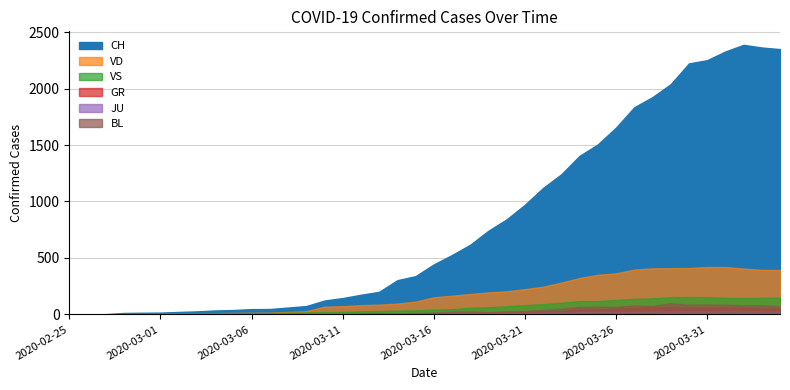

Reading left to right, transcribe all the data shown in this chart.

CH: 2020-02-25=0	2020-02-26=1	2020-02-27=2	2020-02-28=13	2020-02-29=15	2020-03-01=16	2020-03-02=22	2020-03-03=27	2020-03-04=35	2020-03-05=39	2020-03-06=47	2020-03-07=48	2020-03-08=61	2020-03-09=74	2020-03-10=123	2020-03-11=145	2020-03-12=174	2020-03-13=200	2020-03-14=303	2020-03-15=339	2020-03-16=443	2020-03-17=526	2020-03-18=617	2020-03-19=741	2020-03-20=842	2020-03-21=971	2020-03-22=1120	2020-03-23=1241	2020-03-24=1404	2020-03-25=1505	2020-03-26=1654	2020-03-27=1834	2020-03-28=1924	2020-03-29=2038	2020-03-30=2222	2020-03-31=2251	2020-04-01=2328	2020-04-02=2387	2020-04-03=2363	2020-04-04=2349
GR: 2020-02-25=0	2020-02-26=0	2020-02-27=0	2020-02-28=0	2020-02-29=0	2020-03-01=0	2020-03-02=0	2020-03-03=0	2020-03-04=0	2020-03-05=0	2020-03-06=0	2020-03-07=0	2020-03-08=0	2020-03-09=0	2020-03-10=0	2020-03-11=0	2020-03-12=0	2020-03-13=0	2020-03-14=6	2020-03-15=0	2020-03-16=9	2020-03-17=9	2020-03-18=13	2020-03-19=18	2020-03-20=24	2020-03-21=24	2020-03-22=27	2020-03-23=29	2020-03-24=43	2020-03-25=45	2020-03-26=52	2020-03-27=58	2020-03-28=63	2020-03-29=63	2020-03-30=58	2020-03-31=58	2020-04-01=59	2020-04-02=60	2020-04-03=51	2020-04-04=52
JU: 2020-02-25=0	2020-02-26=0	2020-02-27=1	2020-02-28=1	2020-02-29=1	2020-03-01=1	2020-03-02=1	2020-03-03=1	2020-03-04=1	2020-03-05=2	2020-03-06=5	2020-03-07=5	2020-03-08=5	2020-03-09=5	2020-03-10=5	2020-03-11=6	2020-03-12=6	2020-03-13=8	2020-03-14=8	2020-03-15=9	2020-03-16=9	2020-03-17=11	2020-03-18=11	2020-03-19=12	2020-03-20=14	2020-03-21=13	2020-03-22=18	2020-03-23=18	2020-03-24=22	2020-03-25=23	2020-03-26=22	2020-03-27=25	2020-03-28=27	2020-03-29=28	2020-03-30=28	2020-03-31=29	2020-04-01=29	2020-04-02=29	2020-04-03=28	2020-04-04=27
VS: 2020-02-25=0	2020-02-26=0	2020-02-27=0	2020-02-28=6	2020-02-29=6	2020-03-01=7	2020-03-02=10	2020-03-03=12	2020-03-04=13	2020-03-05=11	2020-03-06=12	2020-03-07=12	2020-03-08=16	2020-03-09=17	2020-03-10=20	2020-03-11=21	2020-03-12=28	2020-03-13=30	2020-03-14=34	2020-03-15=36	2020-03-16=42	2020-03-17=47	2020-03-18=59	2020-03-19=64	2020-03-20=73	2020-03-21=83	2020-03-22=92	2020-03-23=104	2020-03-24=118	2020-03-25=119	2020-03-26=129	2020-03-27=138	2020-03-28=143	2020-03-29=153	2020-03-30=154	2020-03-31=153	2020-04-01=147	2020-04-02=147	2020-04-03=147	2020-04-04=150
VD: 2020-02-25=0	2020-02-26=0	2020-02-27=0	2020-02-28=4	2020-02-29=4	2020-03-01=4	2020-03-02=6	2020-03-03=8	2020-03-04=11	2020-03-05=14	2020-03-06=15	2020-03-07=16	2020-03-08=22	2020-03-09=29	2020-03-10=69	2020-03-11=73	2020-03-12=82	2020-03-13=87	2020-03-14=96	2020-03-15=114	2020-03-16=152	2020-03-17=166	2020-03-18=181	2020-03-19=195	2020-03-20=205	2020-03-21=224	2020-03-22=246	2020-03-23=282	2020-03-24=323	2020-03-25=351	2020-03-26=364	2020-03-27=397	2020-03-28=408	2020-03-29=410	2020-03-30=411	2020-03-31=420	2020-04-01=420	2020-04-02=406	2020-04-03=395	2020-04-04=393
BL: 2020-02-25=0	2020-02-26=0	2020-02-27=0	2020-02-28=0	2020-02-29=1	2020-03-01=1	2020-03-02=1	2020-03-03=1	2020-03-04=1	2020-03-05=1	2020-03-06=4	2020-03-07=4	2020-03-08=4	2020-03-09=4	2020-03-10=5	2020-03-11=3	2020-03-12=9	2020-03-13=12	2020-03-14=8	2020-03-15=12	2020-03-16=17	2020-03-17=26	2020-03-18=27	2020-03-19=19	2020-03-20=27	2020-03-21=30	2020-03-22=40	2020-03-23=51	2020-03-24=66	2020-03-25=68	2020-03-26=68	2020-03-27=79	2020-03-28=75	2020-03-29=99	2020-03-30=86	2020-03-31=88	2020-04-01=86	2020-04-02=81	2020-04-03=82	2020-04-04=73